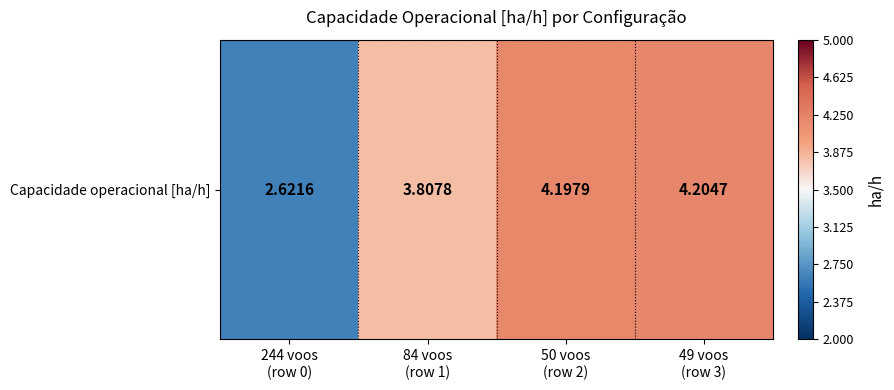

What is the maximum value shown in the chart?

4.2